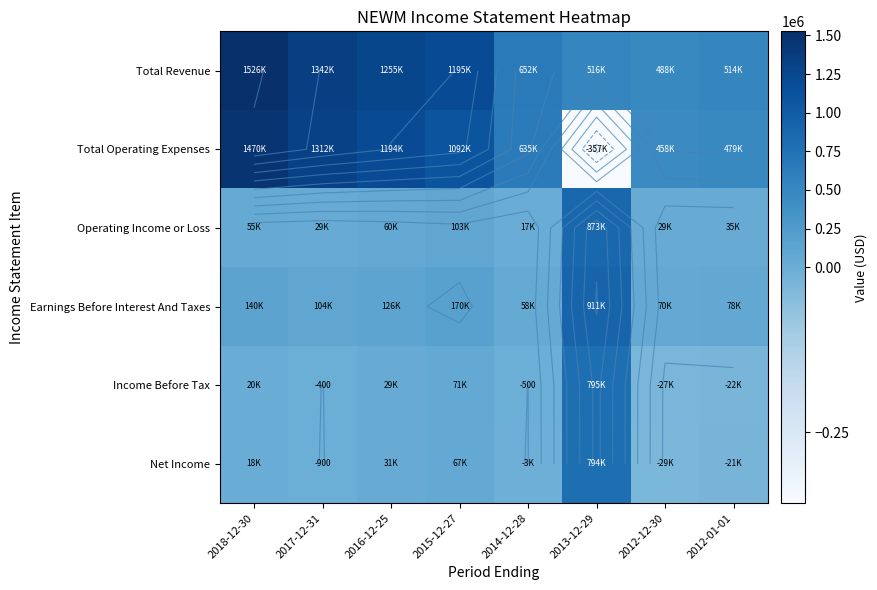

Between 2018-12-30 and 2013-12-29, which is larger?

2018-12-30